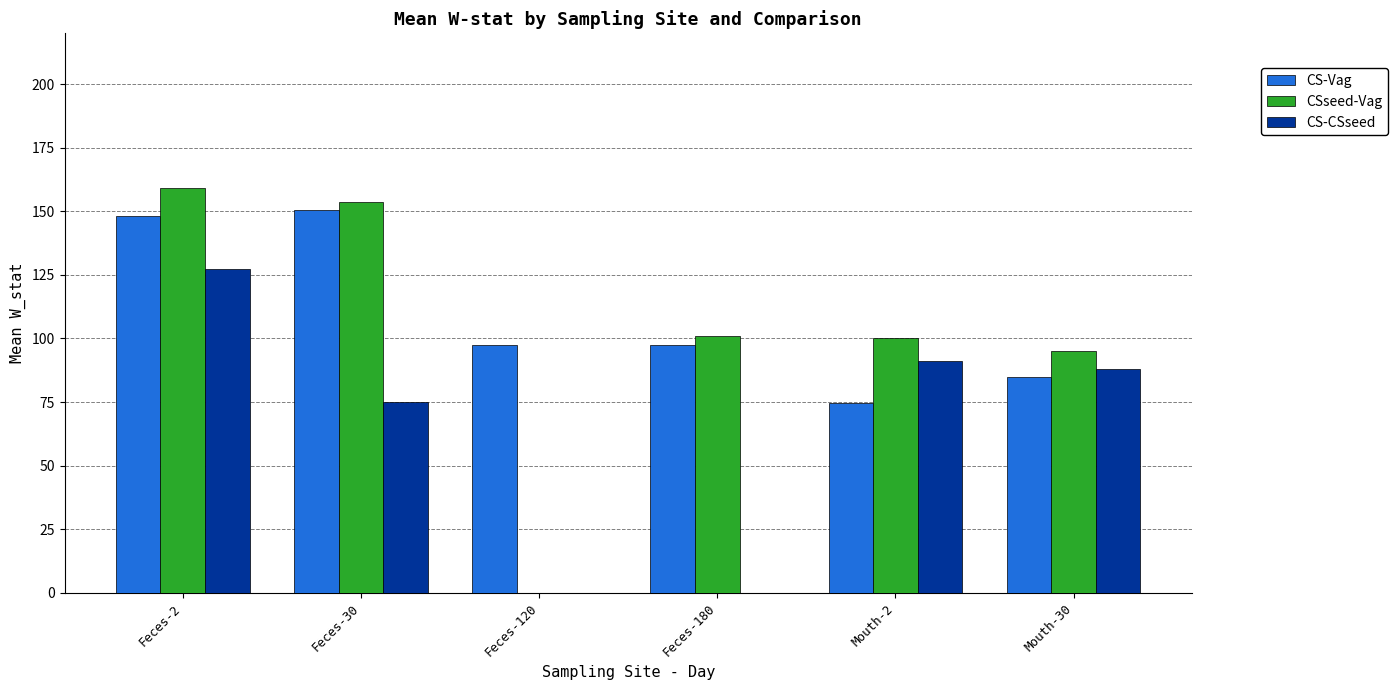

Reading left to right, list all the values displayed in this chart.

CS-Vag: 148.0	150.5	97.5	97.5	74.5	85.0
CSseed-Vag: 159.3	153.8	0.0	101.0	100.0	95.0
CS-CSseed: 127.3	75.0	0.0	0.0	91.0	88.0